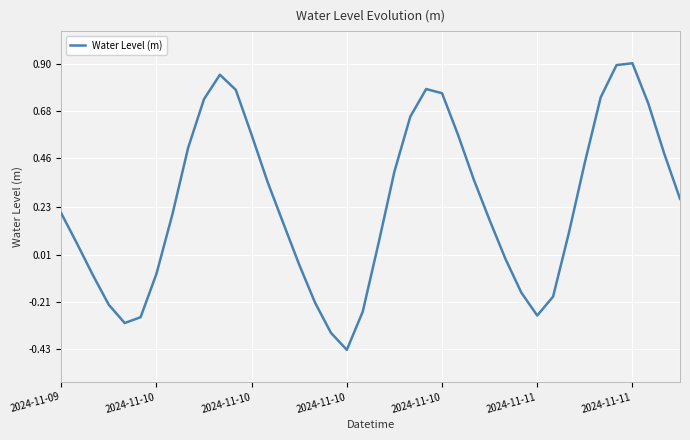

How many categories are shown in the chart?

40